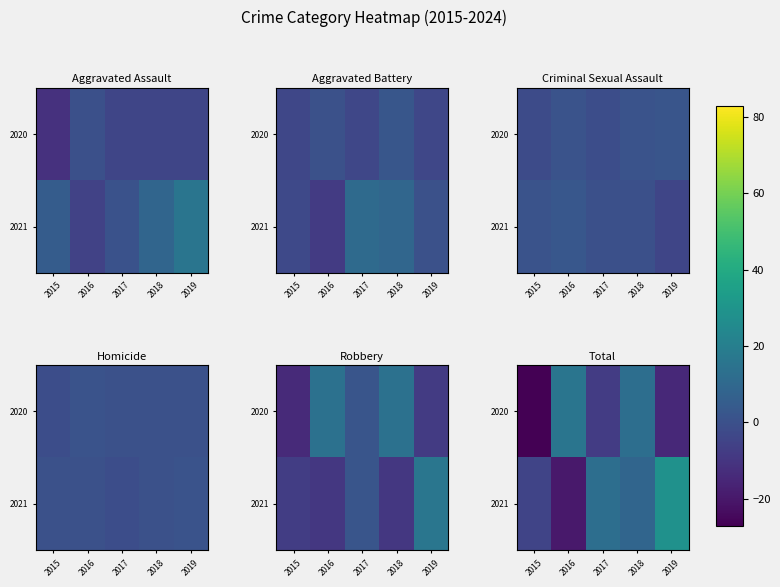

At which label does 2020 first exceed -7?

2016